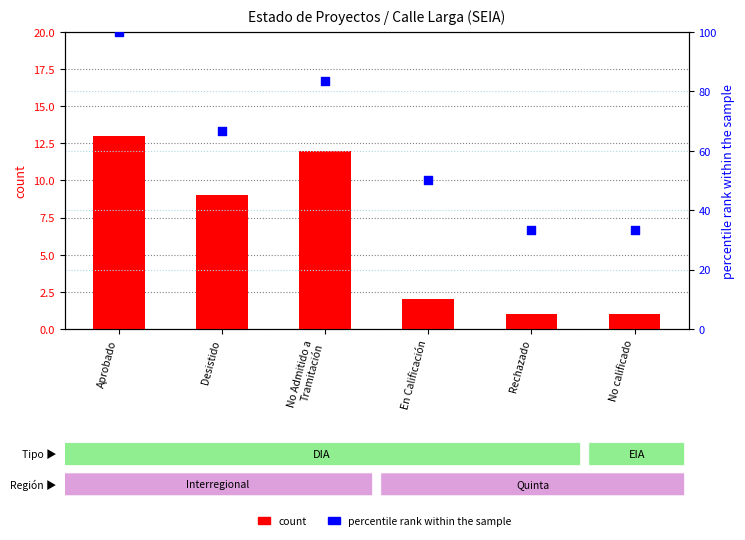

Which series has the largest Y range (max minus min)?

percentile rank within the sample